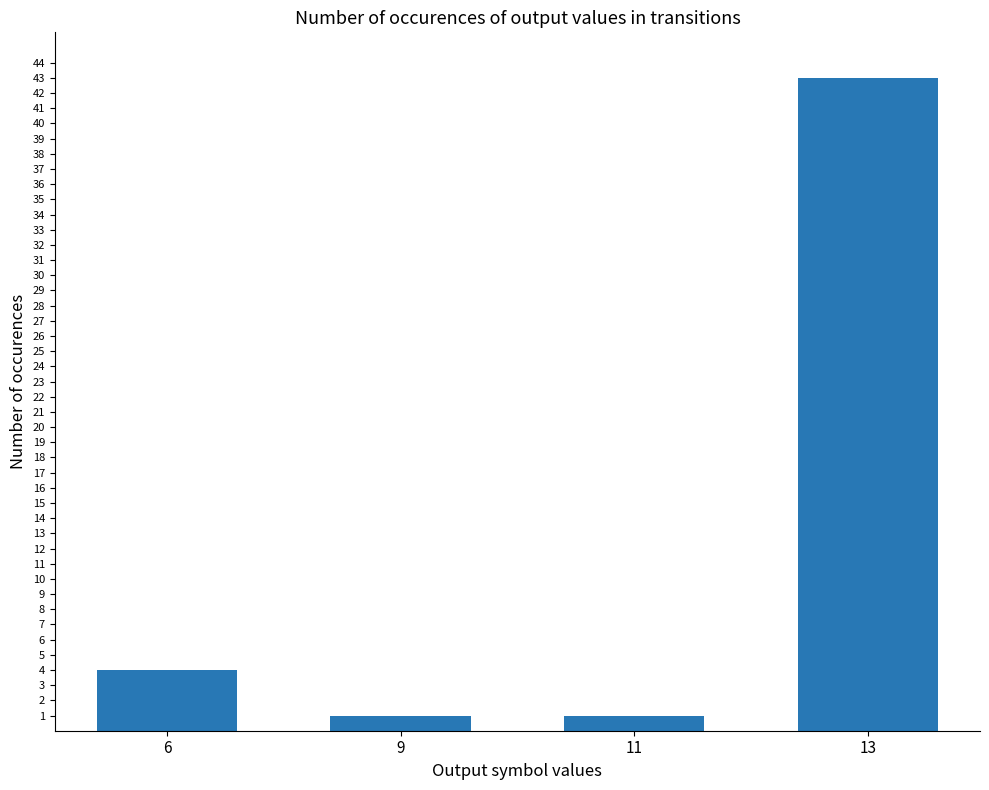

Reading left to right, extract all data points from this chart.

4	1	1	43